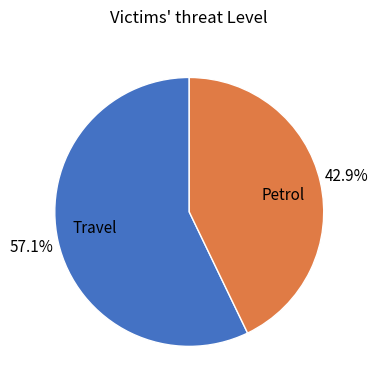

Is the sum of Travel and Petrol greater than half?

Yes